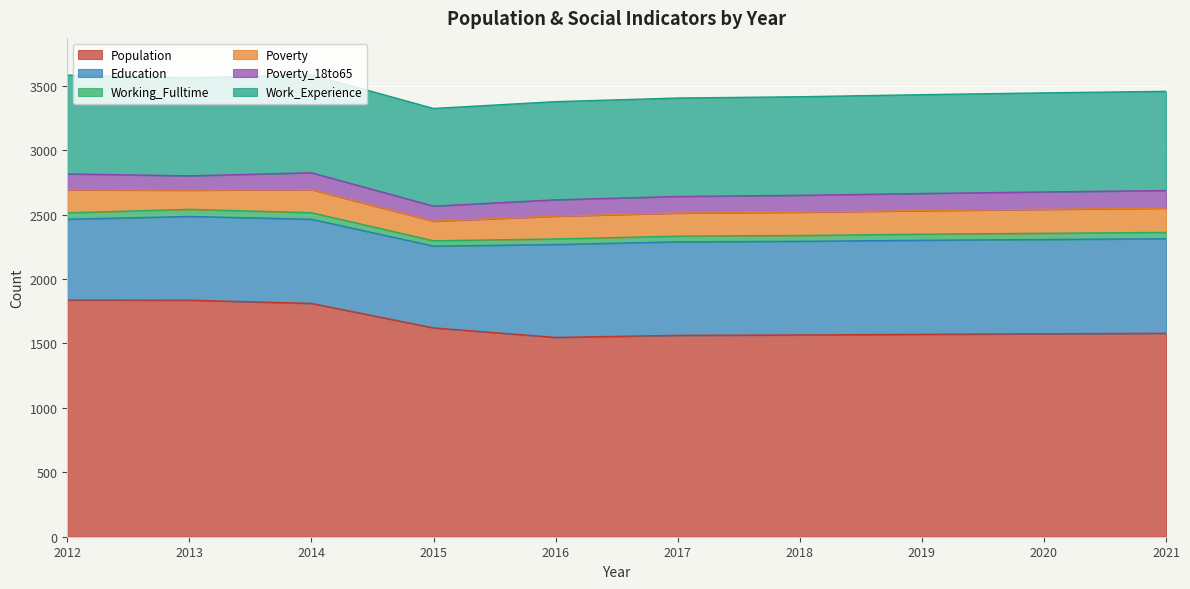

List the series in order of their peak value, lowest first.

Working_Fulltime, Poverty_18to65, Poverty, Education, Work_Experience, Population